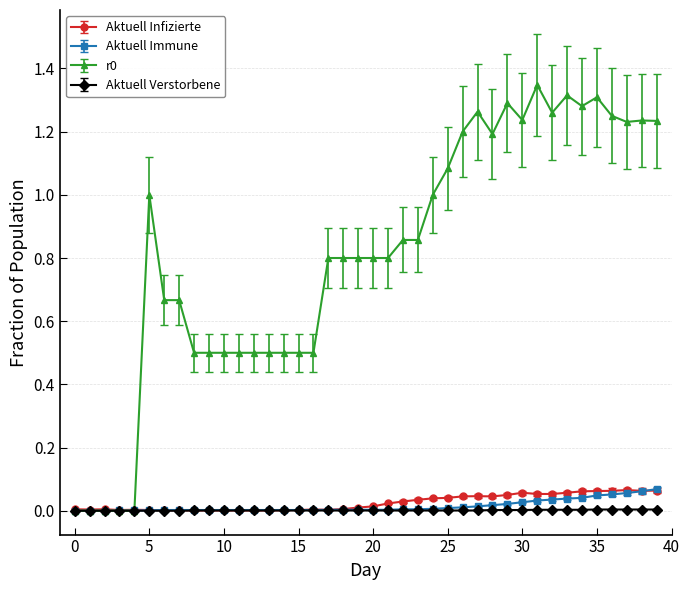

How many categories are shown in the chart?

40